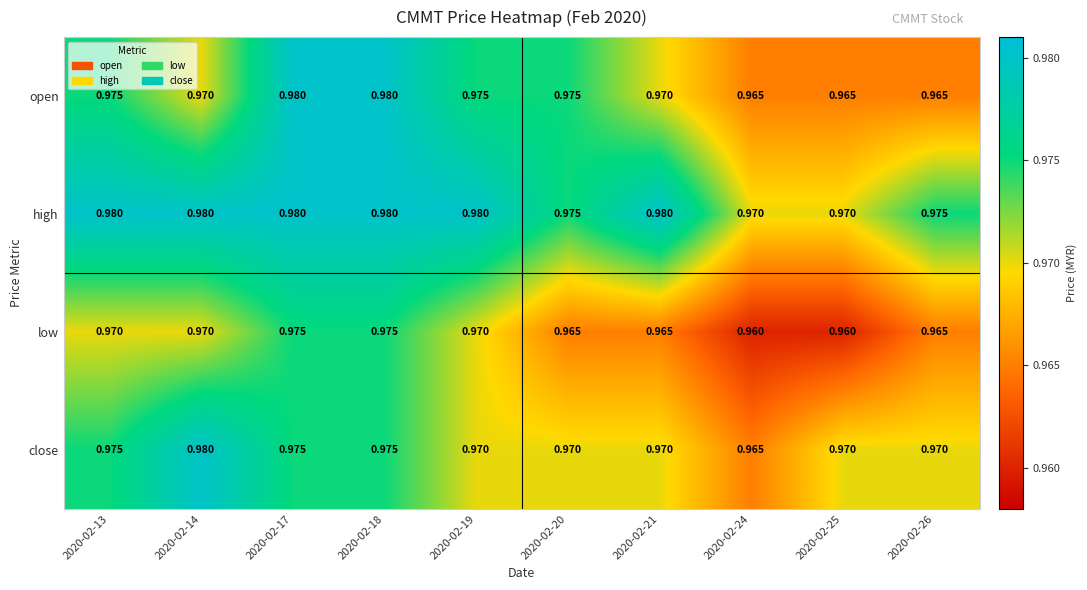

Is the value of high at 2020-02-21 greater than the value of low at 2020-02-20?

Yes